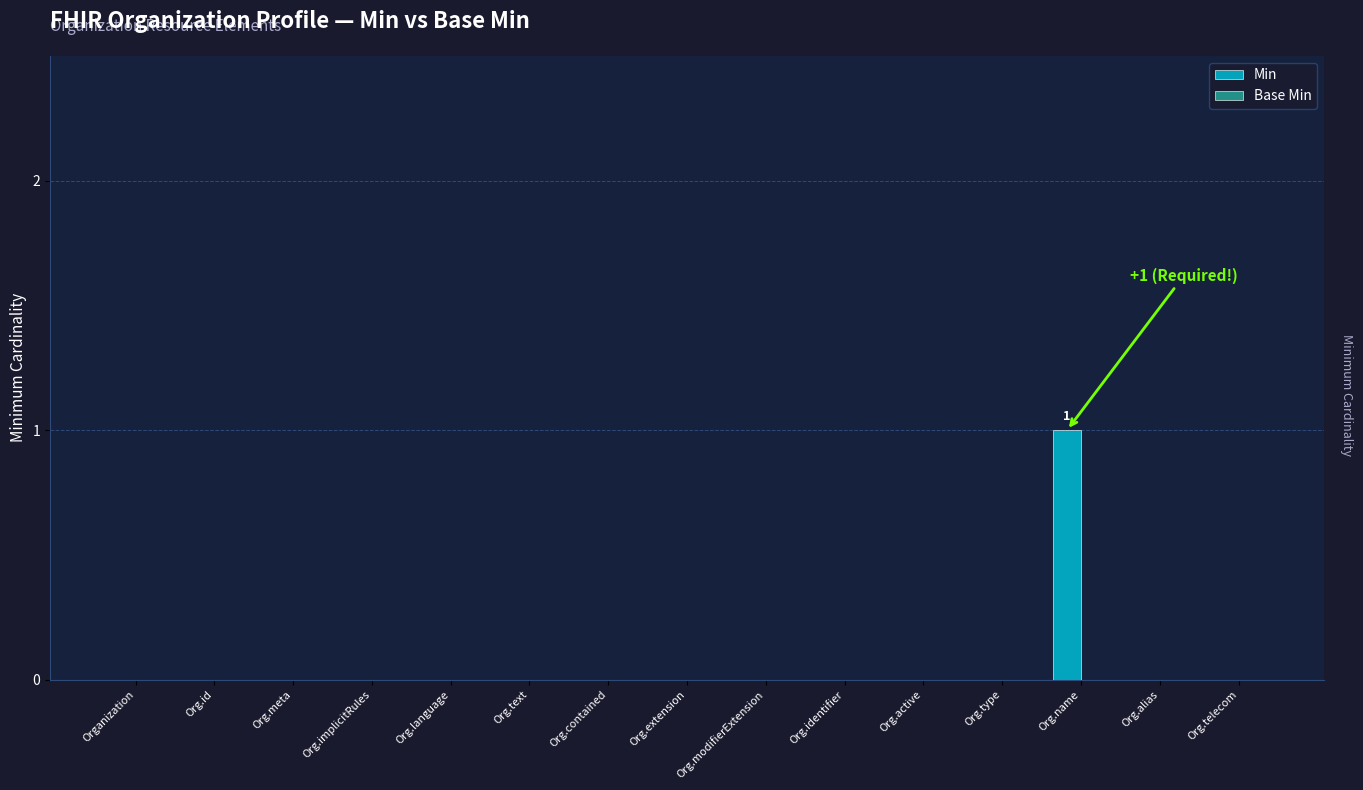

Are the bars horizontal?

No